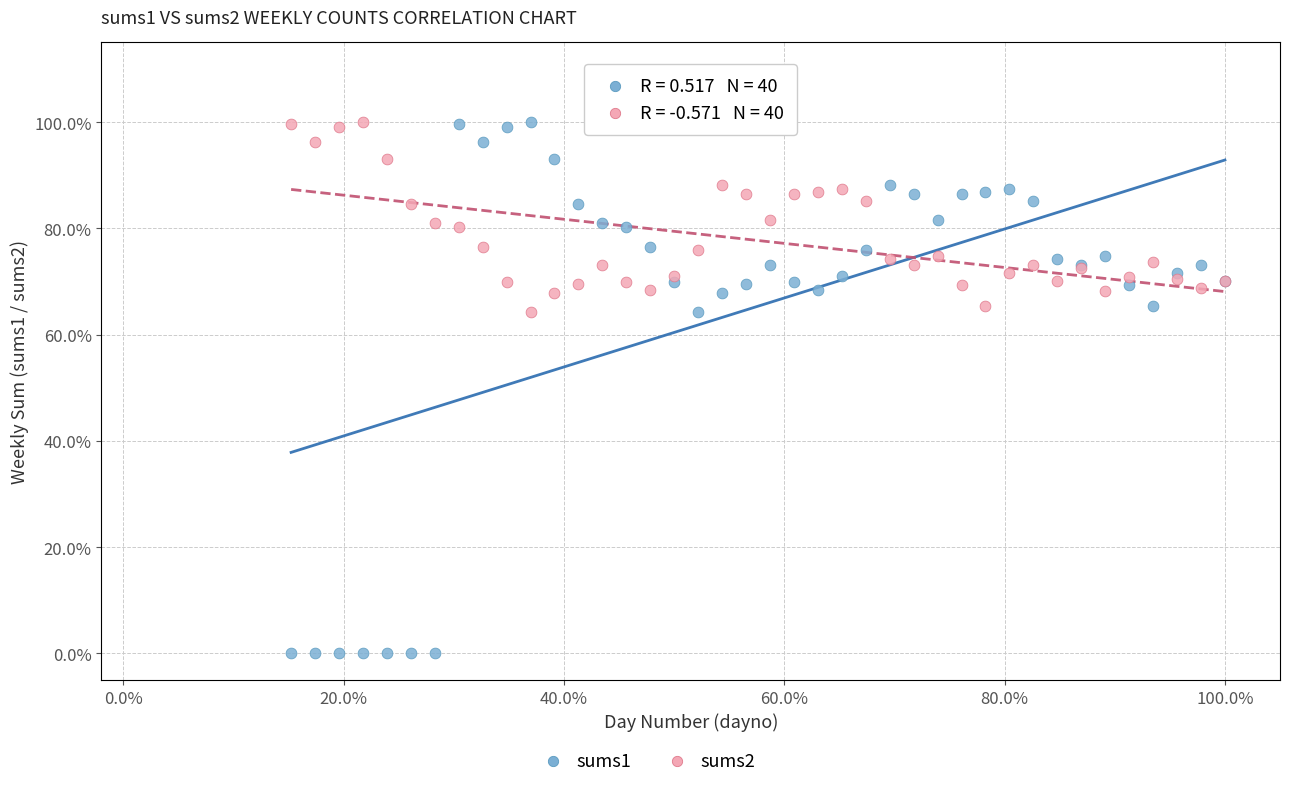

Which series has the largest Y range (max minus min)?

sums1